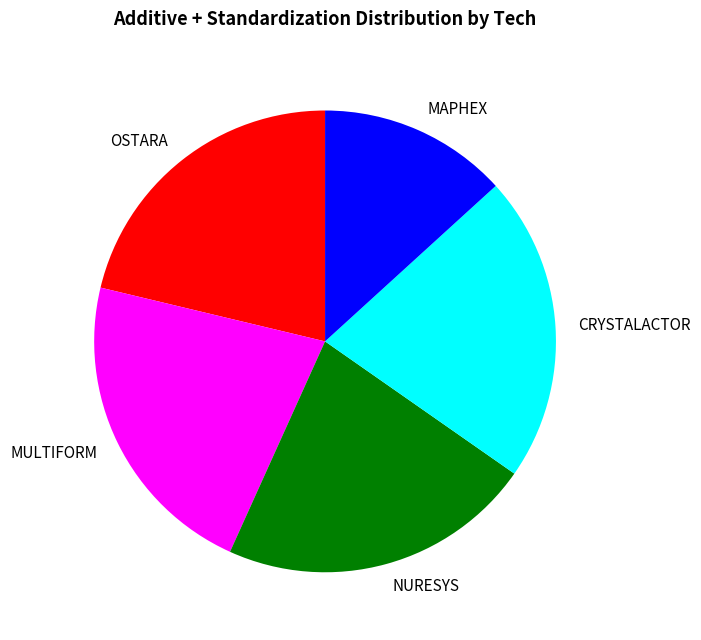

Which slice is the smallest?

MAPHEX